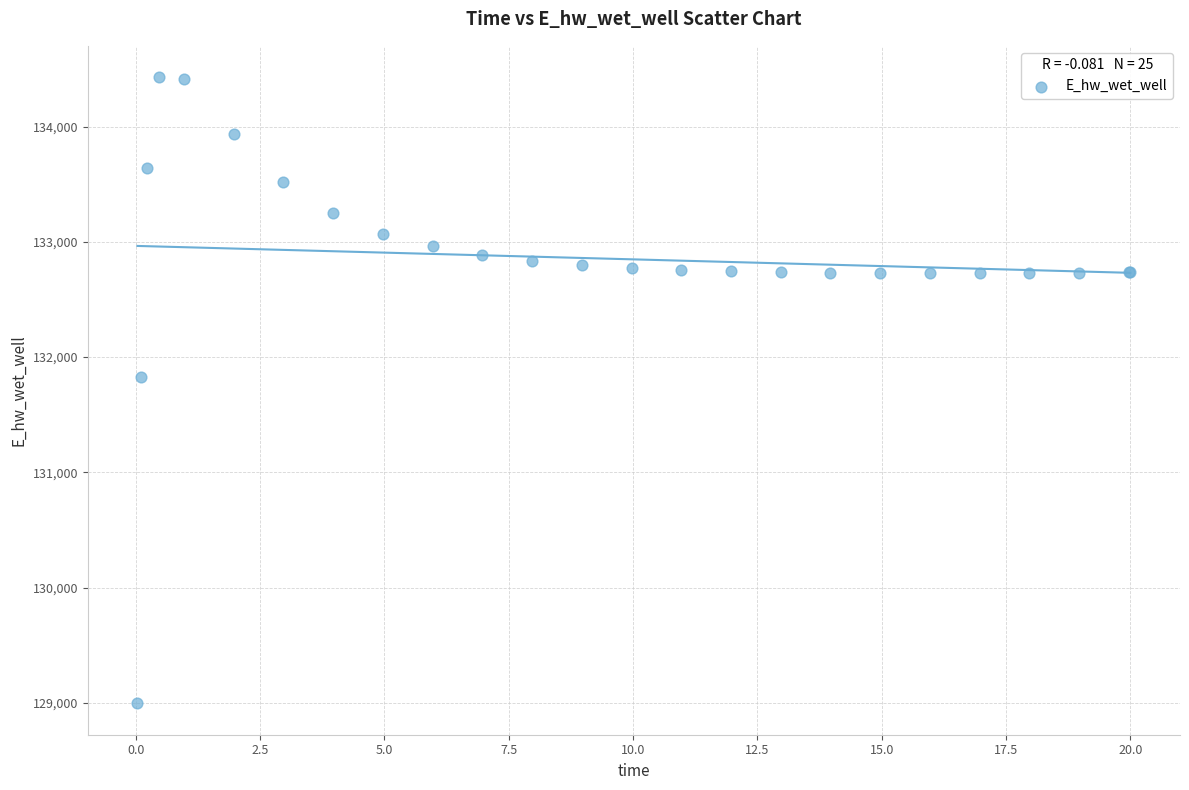

What Y value in the scatter plot is closest to 131712?

131829.9